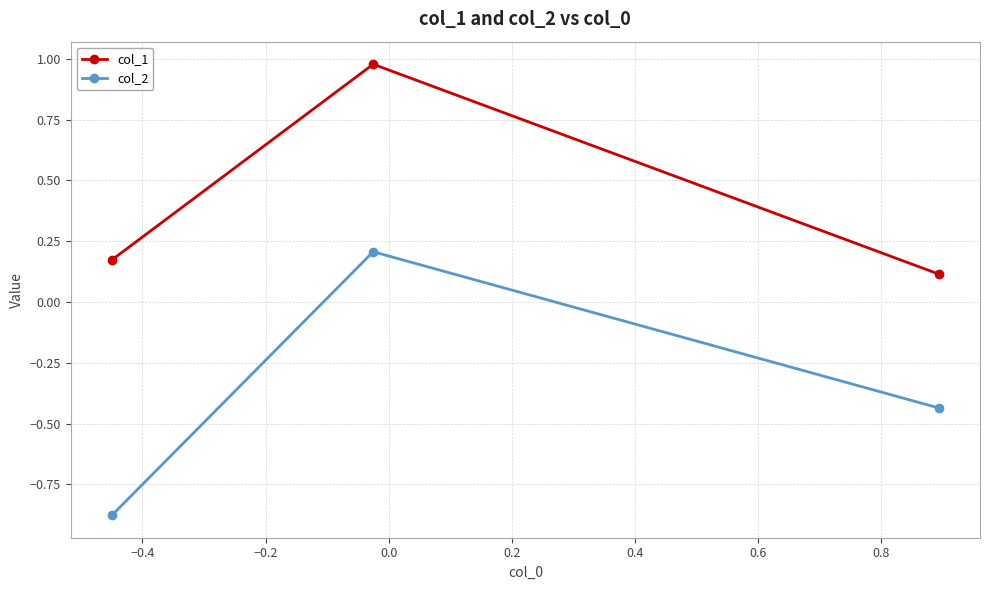

Which series has the largest range (max minus min)?

col_2